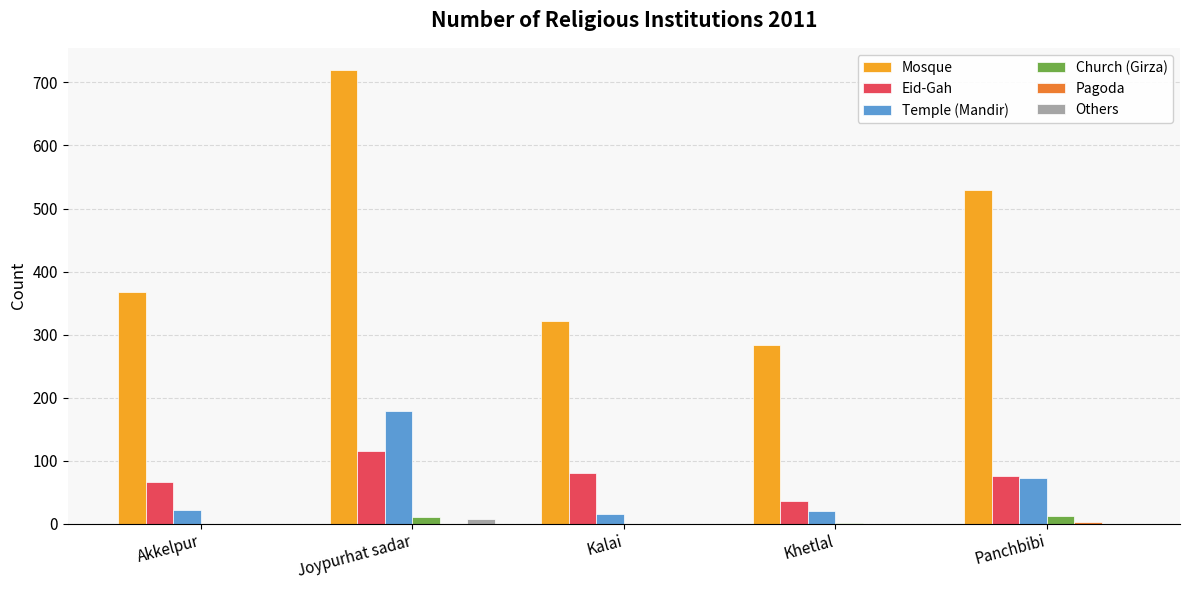

Count the number of data series in this chart.

6